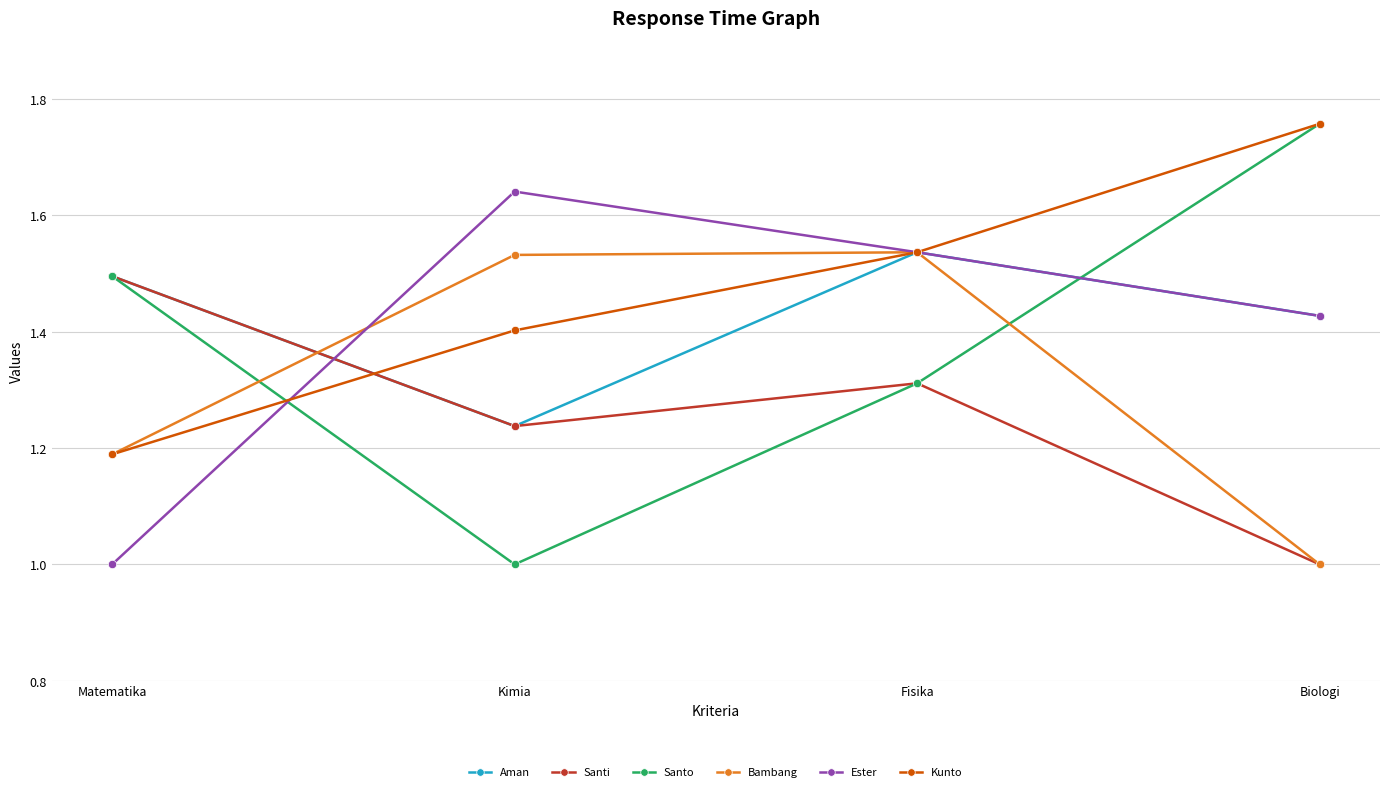

True or false: Ester and Santi cross at least once.

True